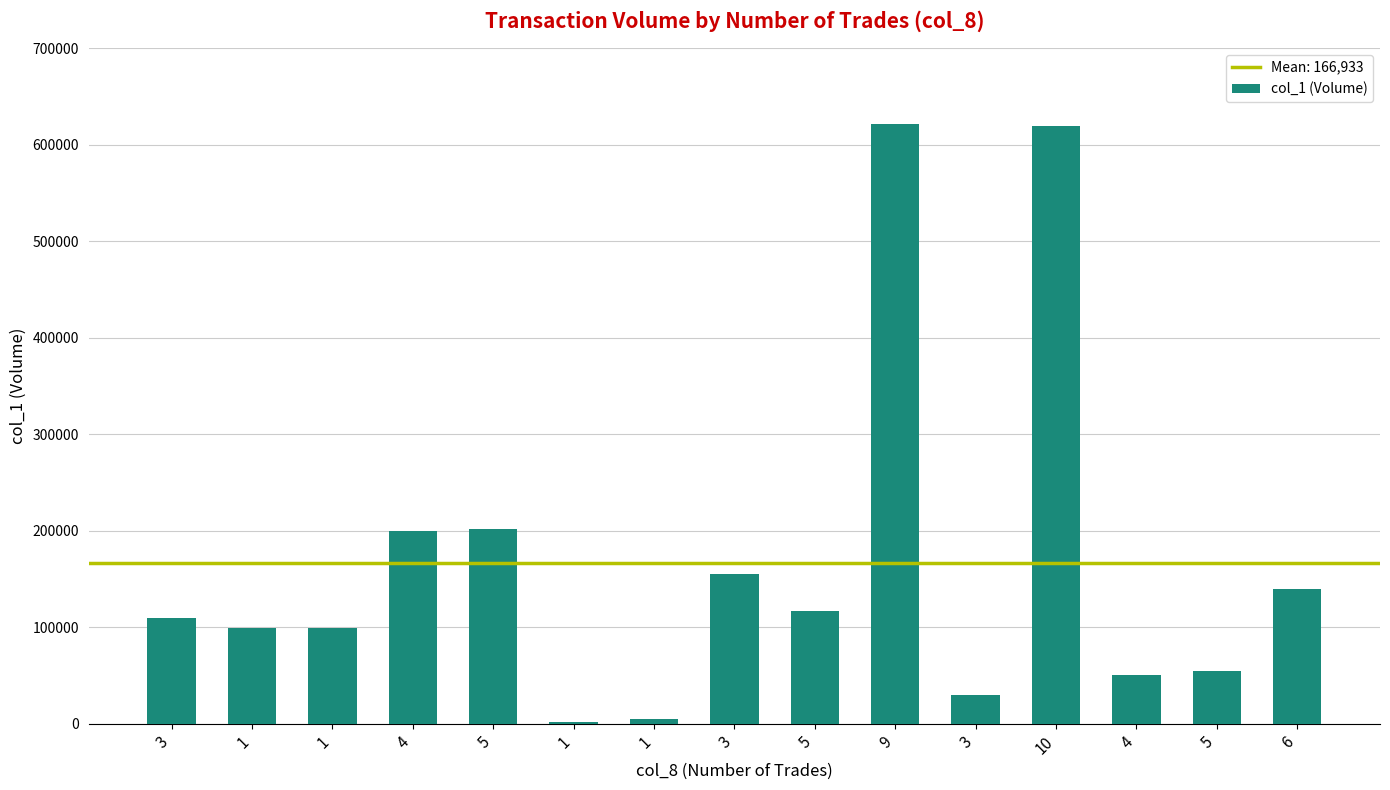

How many distinct data groups are displayed?

1